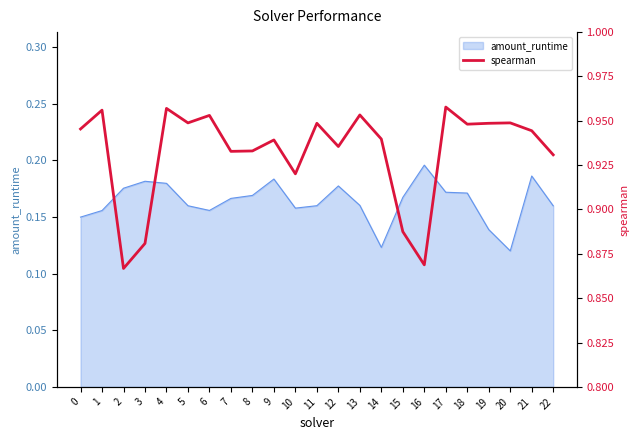

Between 0 and 17, which is larger?

17